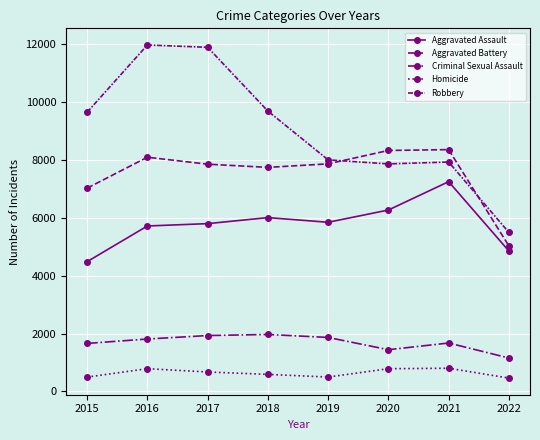

How many categories are shown in the chart?

8